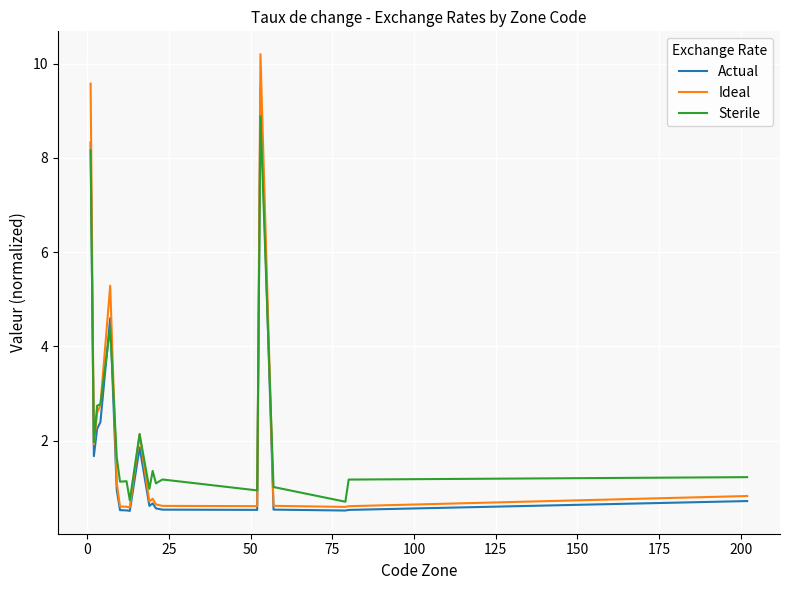

True or false: Actual has more than 2 points higher than both neighbors.

True